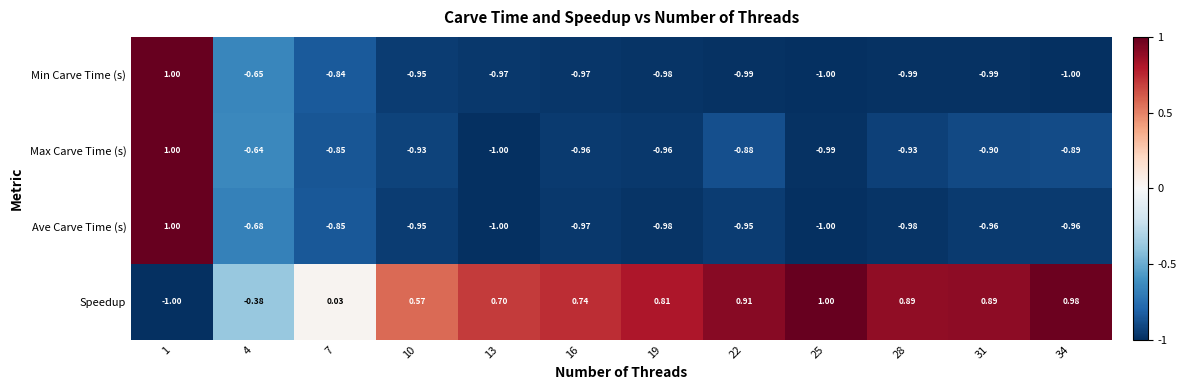

Which series has the largest total across all categories?

Speedup